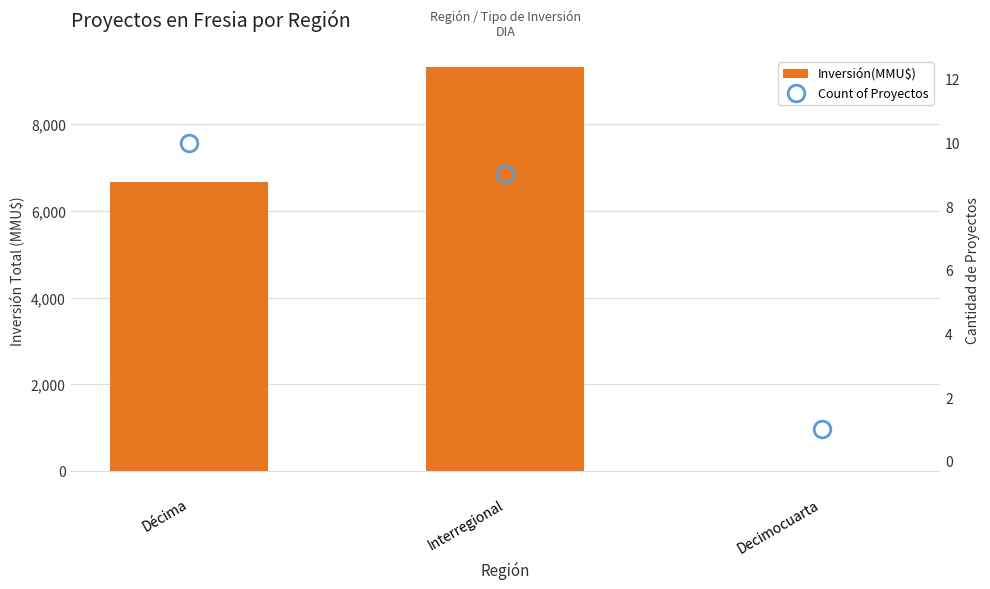

What is the label of the 2nd bar from the left?

Interregional